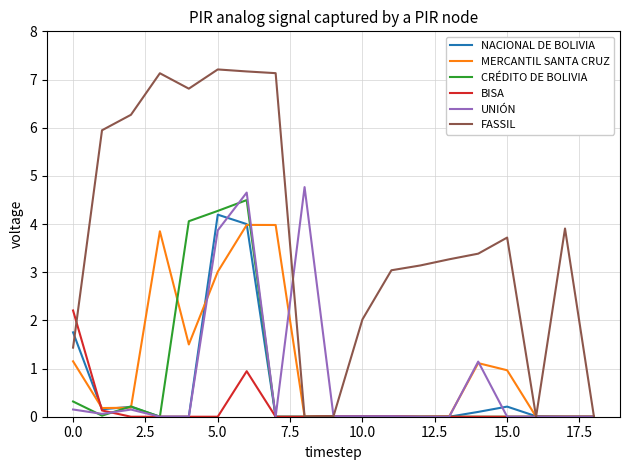

Which series has the largest total across all categories?

FASSIL